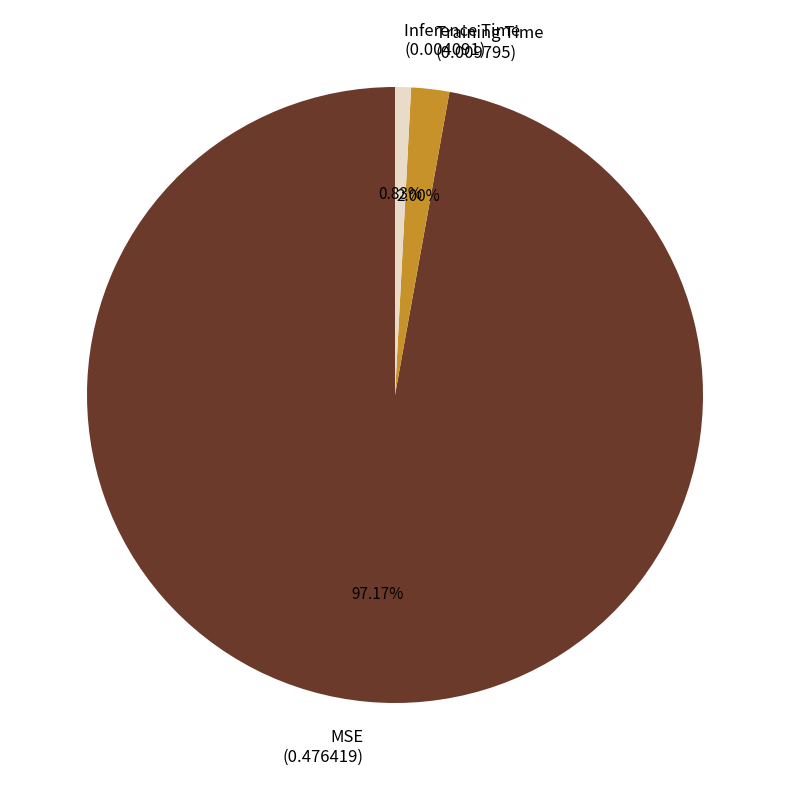

Is Inference Time the majority of the pie?

No